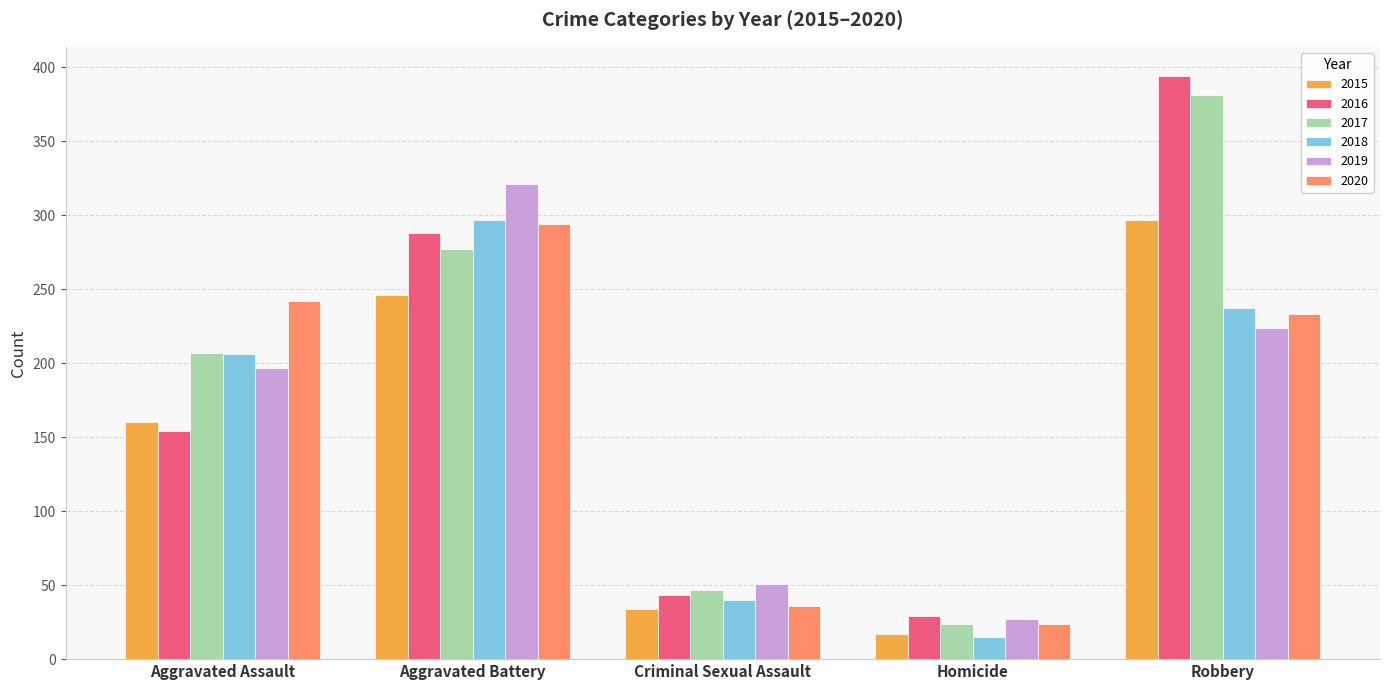

Are the bars grouped side by side (vs. stacked)?

Yes